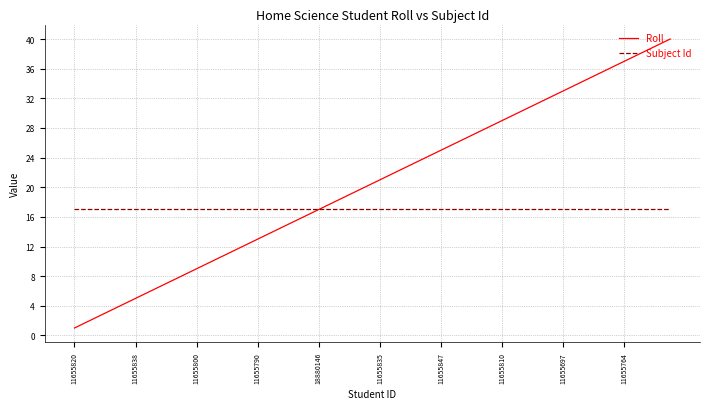

Which series has the widest spread of values?

Roll